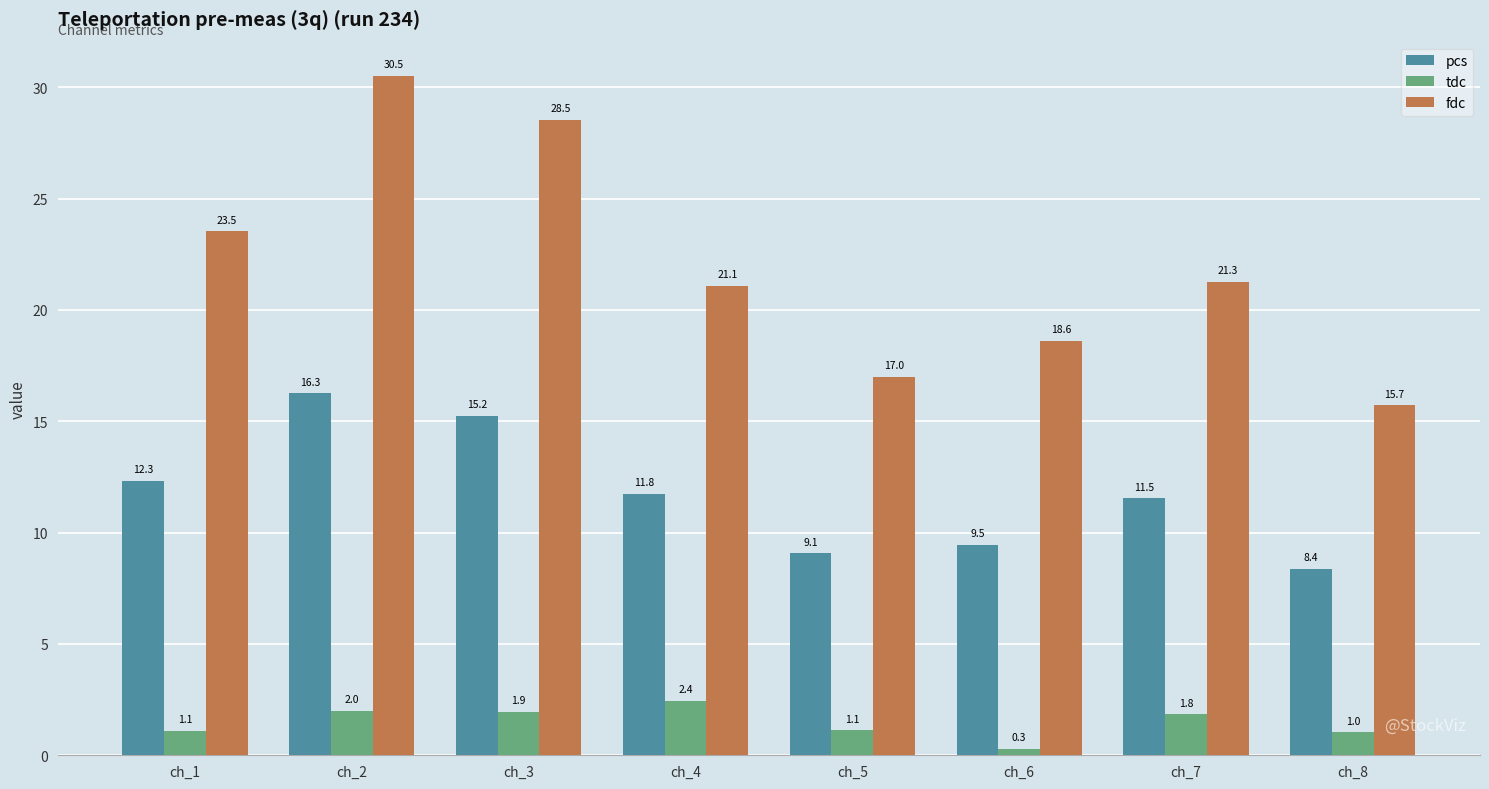

Between ch_6 and ch_8, which series saw the biggest shift?

fdc